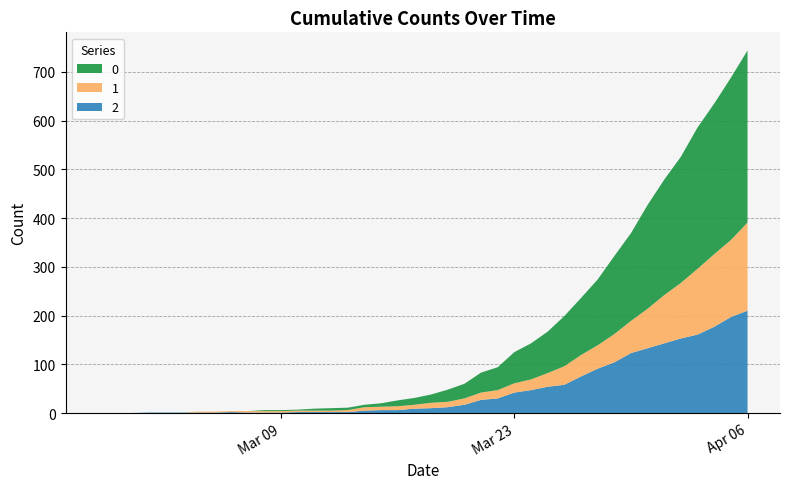

Reading right to left, list all the values displayed in this chart.

0: 2020-04-06=353	2020-04-05=333	2020-04-04=309	2020-04-03=290	2020-04-02=259	2020-04-01=237	2020-03-31=213	2020-03-30=180	2020-03-29=160	2020-03-28=135	2020-03-27=117	2020-03-26=103	2020-03-25=85	2020-03-24=74	2020-03-23=64	2020-03-22=47	2020-03-21=41	2020-03-20=30	2020-03-19=25	2020-03-18=17	2020-03-17=14	2020-03-16=12	2020-03-15=7	2020-03-14=5	2020-03-13=5	2020-03-12=5	2020-03-11=4	2020-03-10=2	2020-03-09=2	2020-03-08=2	2020-03-07=0	2020-03-06=0	2020-03-05=0	2020-03-04=0	2020-03-03=0	2020-03-02=0	2020-03-01=0	2020-02-29=0	2020-02-28=0	2020-02-27=0
1: 2020-04-06=181	2020-04-05=158	2020-04-04=149	2020-04-03=135	2020-04-02=114	2020-04-01=99	2020-03-31=81	2020-03-30=66	2020-03-29=58	2020-03-28=48	2020-03-27=44	2020-03-26=38	2020-03-25=28	2020-03-24=22	2020-03-23=19	2020-03-22=17	2020-03-21=15	2020-03-20=13	2020-03-19=11	2020-03-18=11	2020-03-17=8	2020-03-16=8	2020-03-15=7	2020-03-14=7	2020-03-13=4	2020-03-12=3	2020-03-11=3	2020-03-10=3	2020-03-09=3	2020-03-08=3	2020-03-07=3	2020-03-06=2	2020-03-05=2	2020-03-04=2	2020-03-03=0	2020-03-02=0	2020-03-01=0	2020-02-29=0	2020-02-28=0	2020-02-27=0
2: 2020-04-06=210	2020-04-05=197	2020-04-04=177	2020-04-03=161	2020-04-02=153	2020-04-01=143	2020-03-31=133	2020-03-30=123	2020-03-29=104	2020-03-28=91	2020-03-27=75	2020-03-26=58	2020-03-25=54	2020-03-24=47	2020-03-23=42	2020-03-22=30	2020-03-21=27	2020-03-20=17	2020-03-19=12	2020-03-18=10	2020-03-17=9	2020-03-16=6	2020-03-15=6	2020-03-14=5	2020-03-13=2	2020-03-12=2	2020-03-11=2	2020-03-10=2	2020-03-09=1	2020-03-08=1	2020-03-07=1	2020-03-06=2	2020-03-05=1	2020-03-04=1	2020-03-03=1	2020-03-02=1	2020-03-01=1	2020-02-29=0	2020-02-28=0	2020-02-27=0